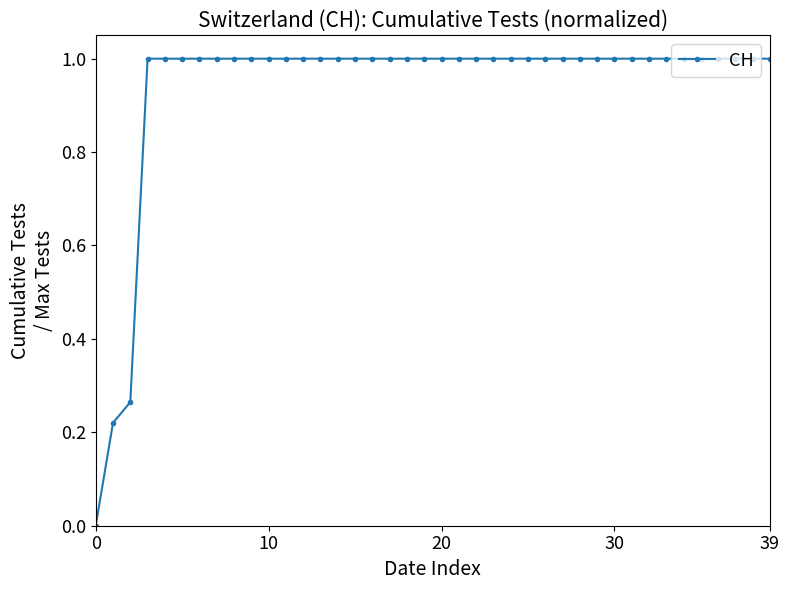

What is the greatest value displayed?

1.0